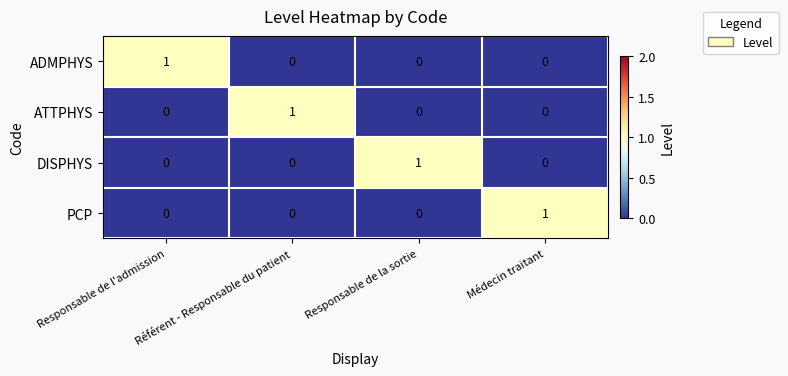

Count the number of data series in this chart.

4